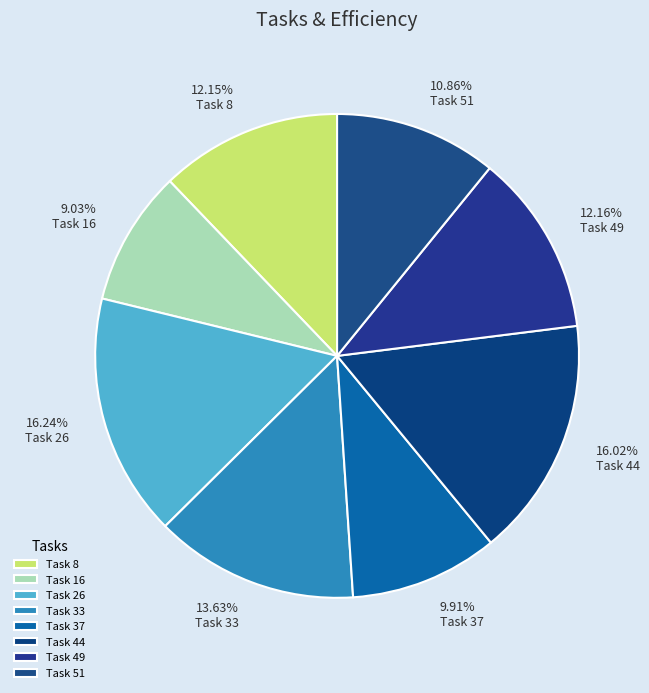

Is there a majority slice in this chart?

No